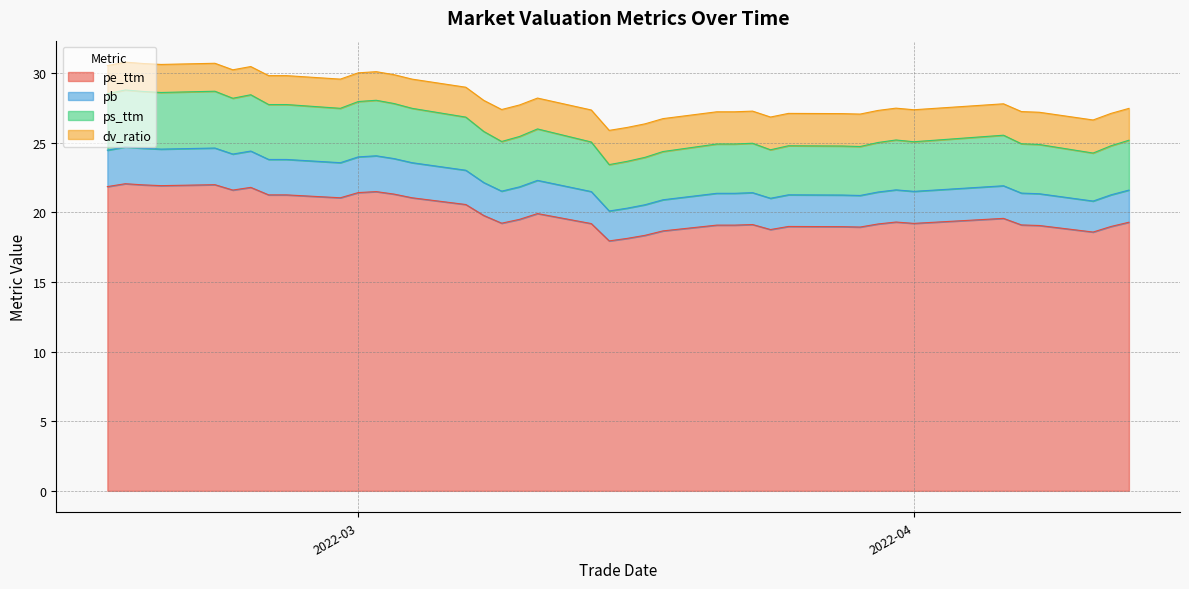

How many values in the pe_ttm series exceed 19?

30